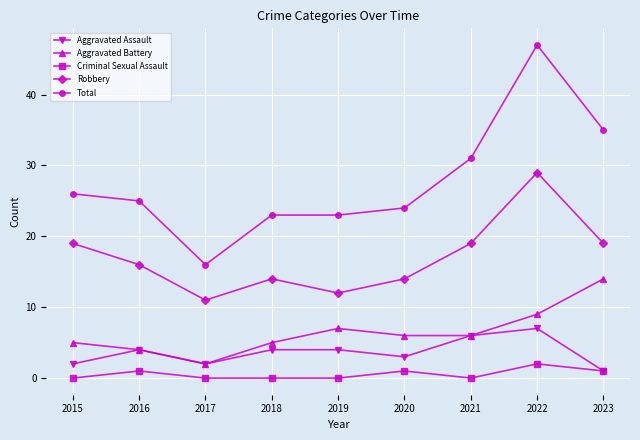

True or false: Robbery and Aggravated Battery intersect in this chart.

False